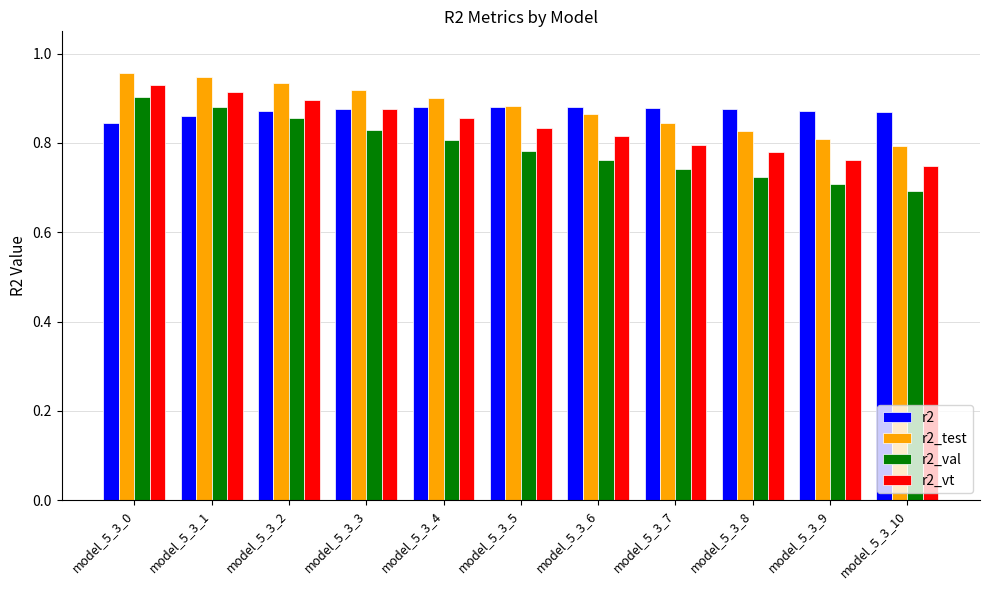

List the series in order of their peak value, highest first.

r2_test, r2_vt, r2_val, r2